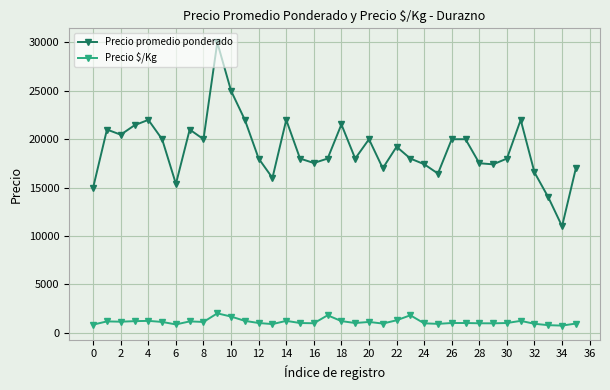

True or false: Precio promedio ponderado and Precio $/Kg intersect in this chart.

False